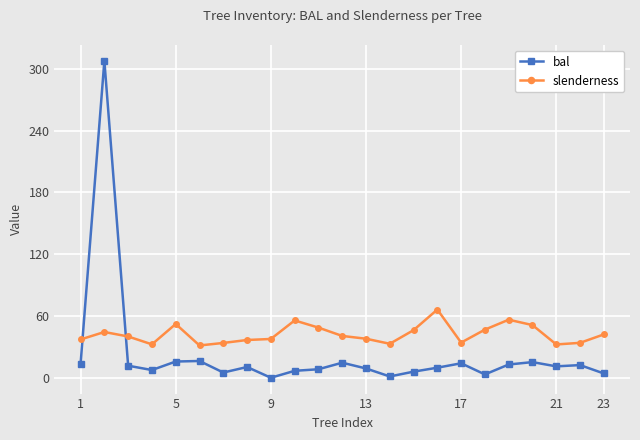

What is the greatest value displayed?

307.9